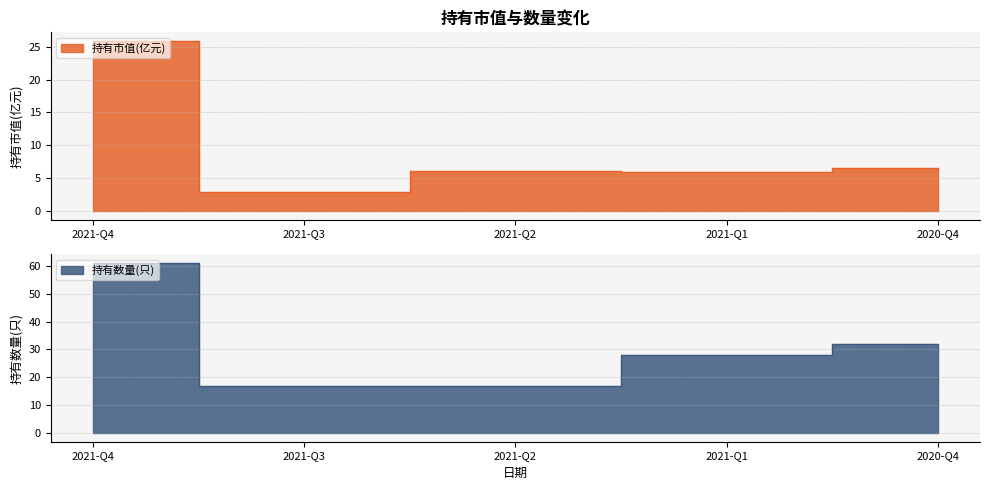

List the series in order of their overall mean, lowest first.

持有市值(亿元), 持有数量(只)